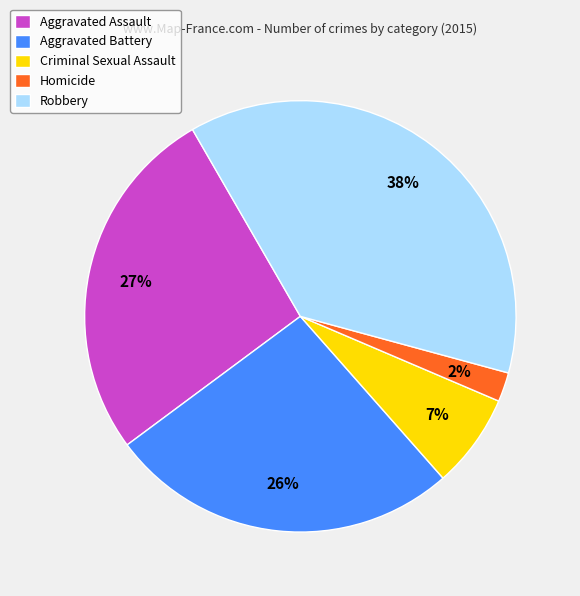

What is the ratio of the value at Homicide to the value at Aggravated Battery?

0.1